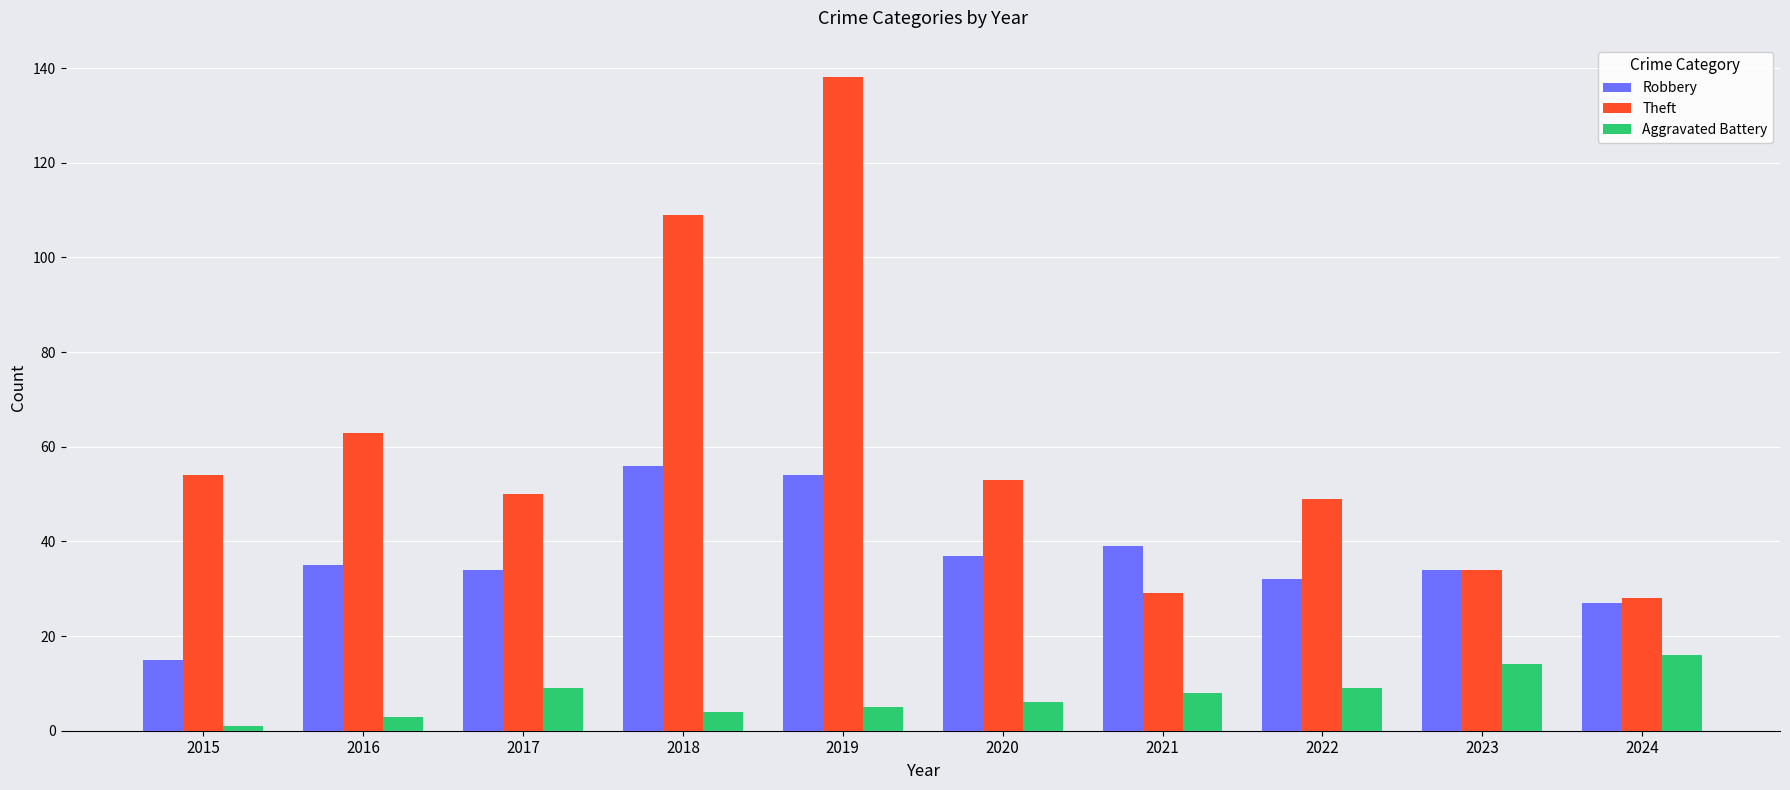

Rank the series by their average value, from highest to lowest.

Theft, Robbery, Aggravated Battery